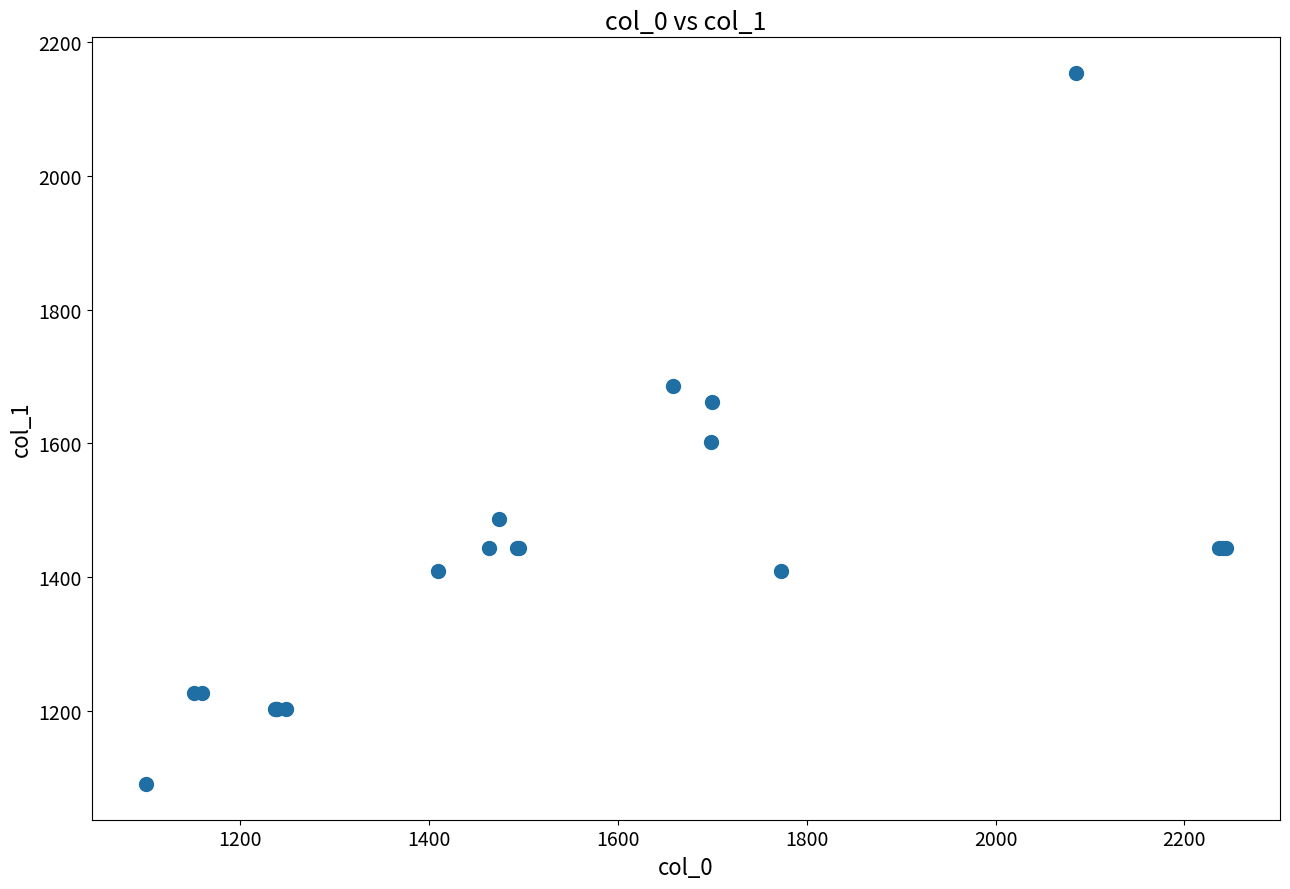

What Y value in the scatter plot is closest to 1622?

1602